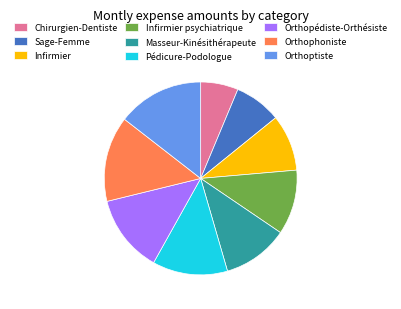

Which slice is the smallest?

Chirurgien-Dentiste